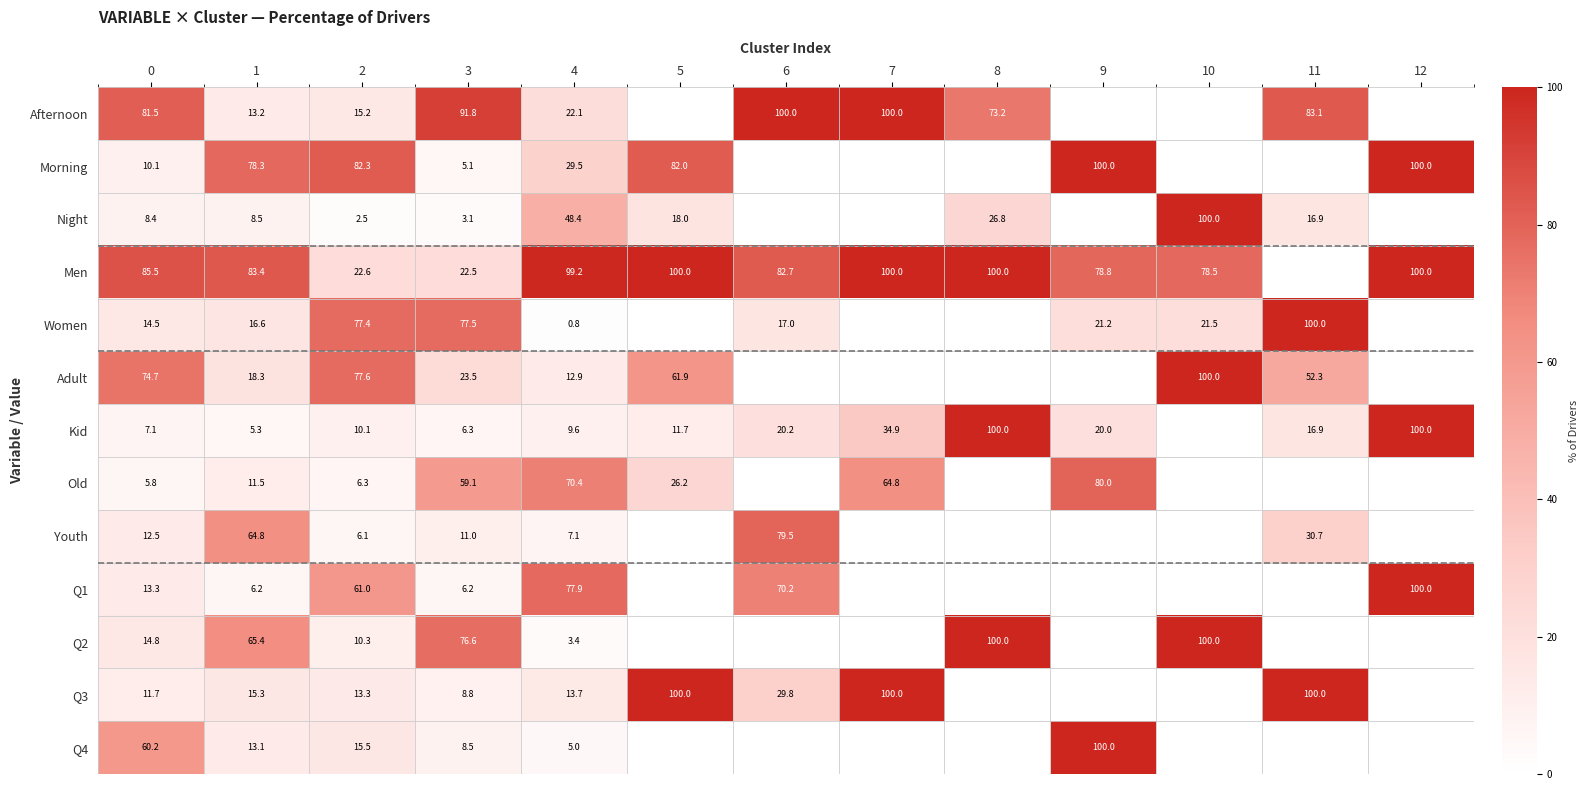

What is the sum of the Morning values at 1 and 3?

83.4